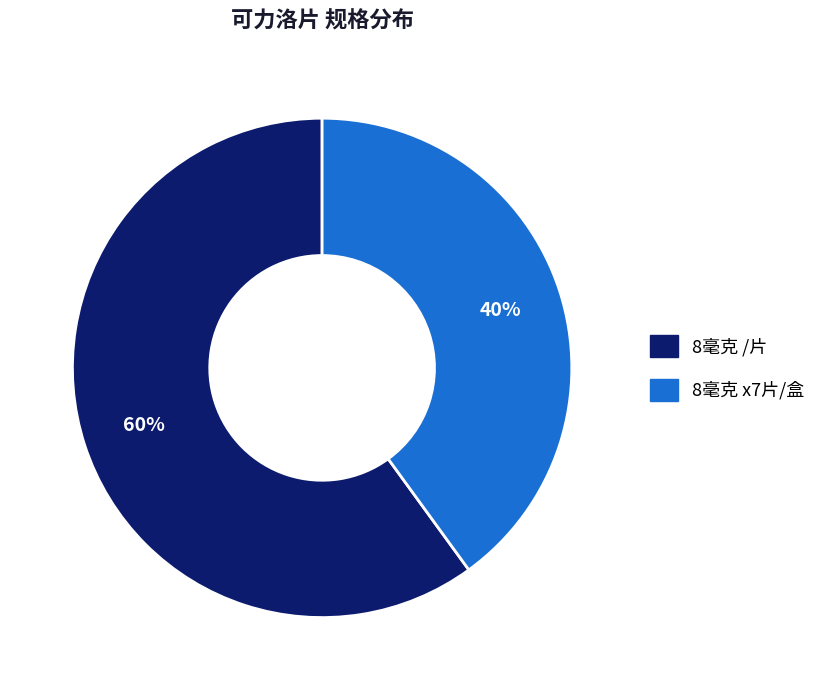

To the nearest percent, what is the difference between the largest and smallest slice percentages?

20%